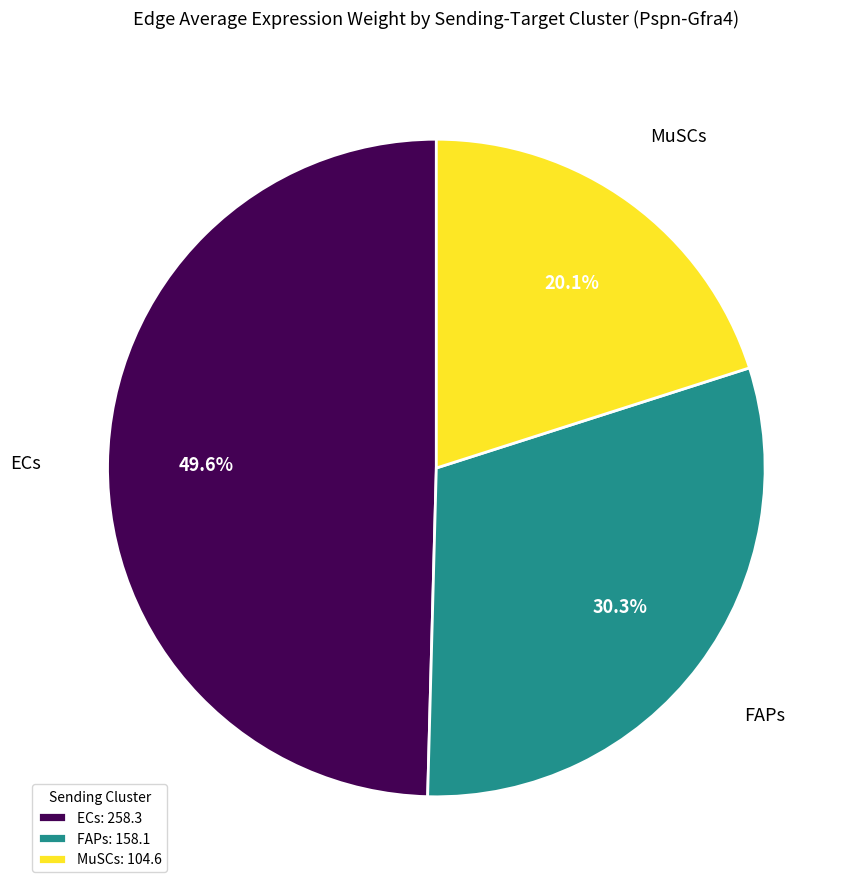

How many slices are in this pie chart?

3